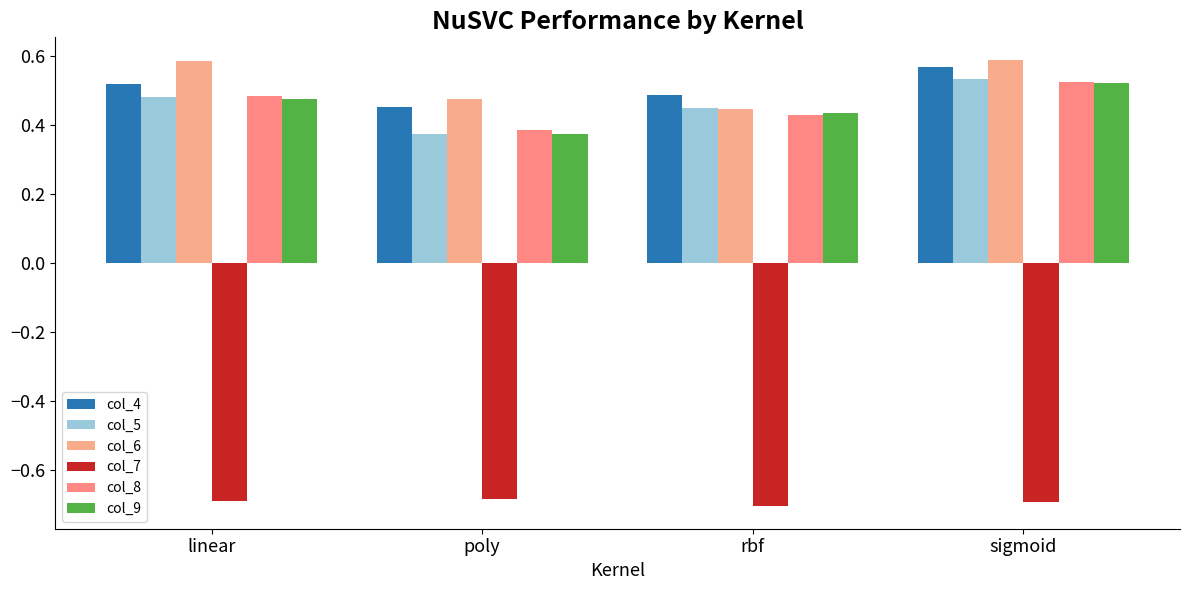

Where is col_7 nearest to the value 0?

poly